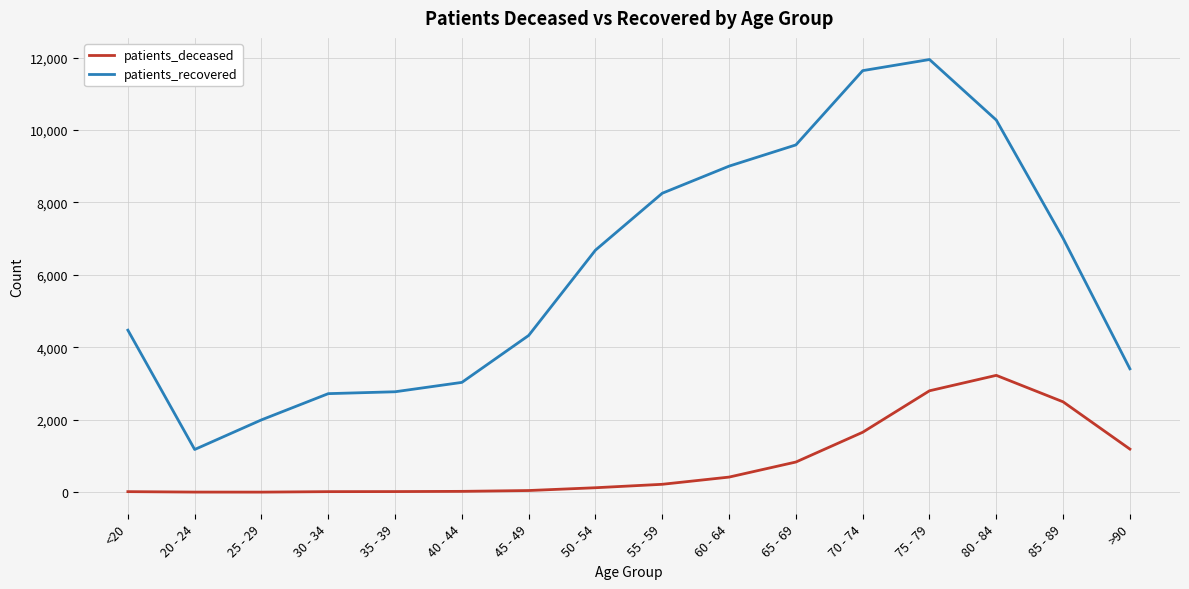

Rank the series by their maximum value, from lowest to highest.

patients_deceased, patients_recovered